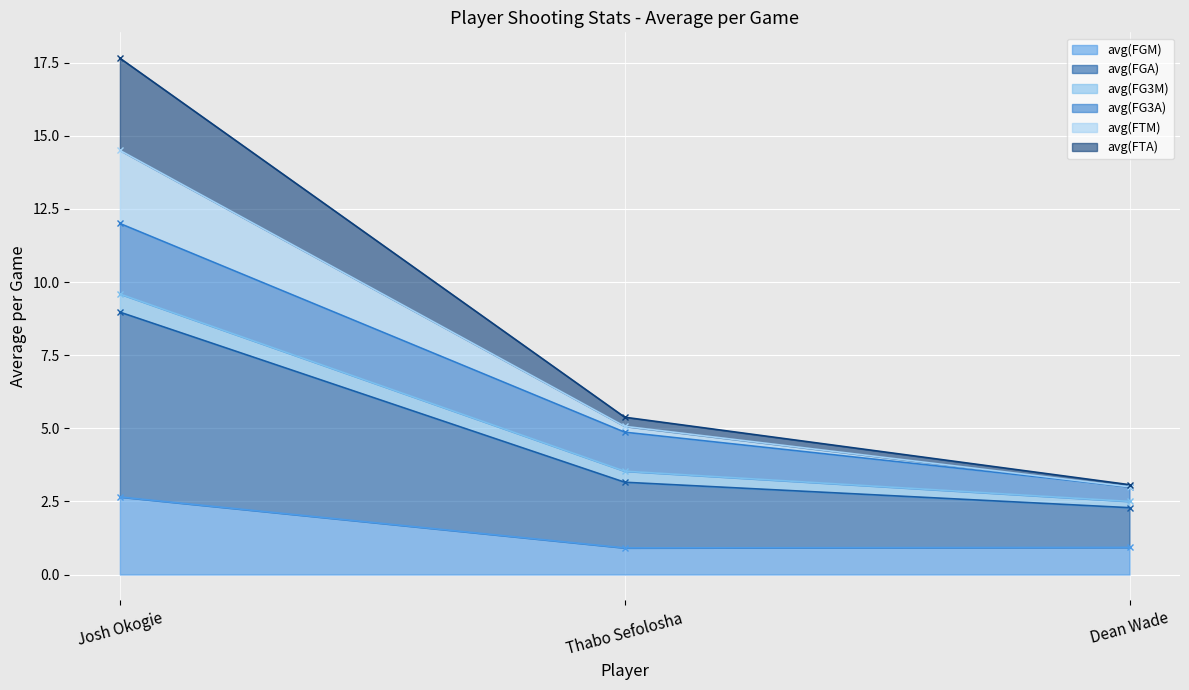

The value of avg(FTA) at Thabo Sefolosha is 5.0. True or false?

False